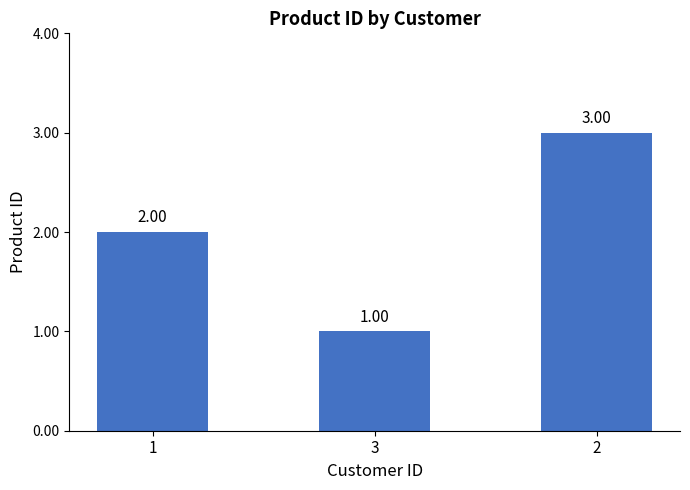

Reading right to left, what are all the values shown in this chart?

2=3	3=1	1=2